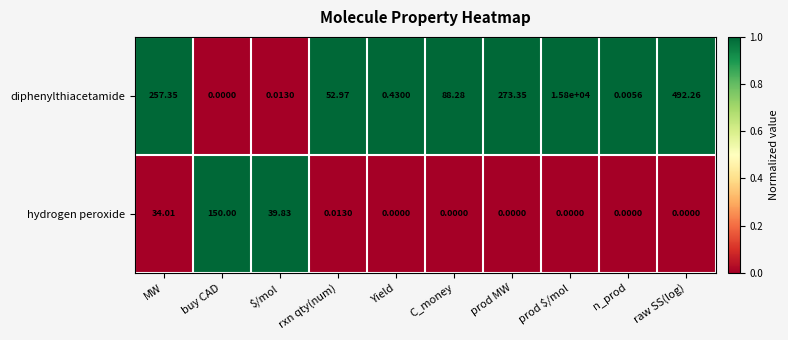

At how many categories does at least one series exceed 0?

10